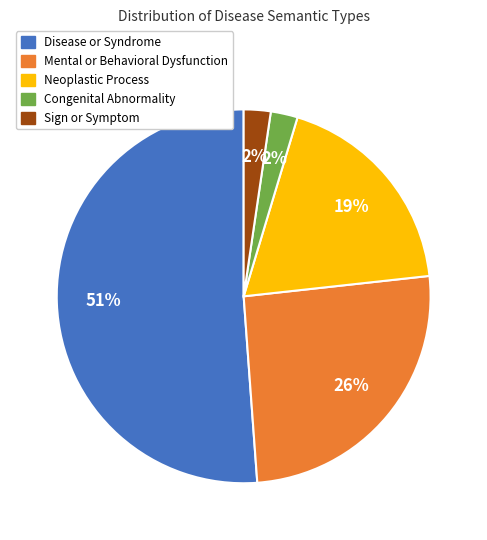

True or false: Sign or Symptom accounts for 10% of the total.

False